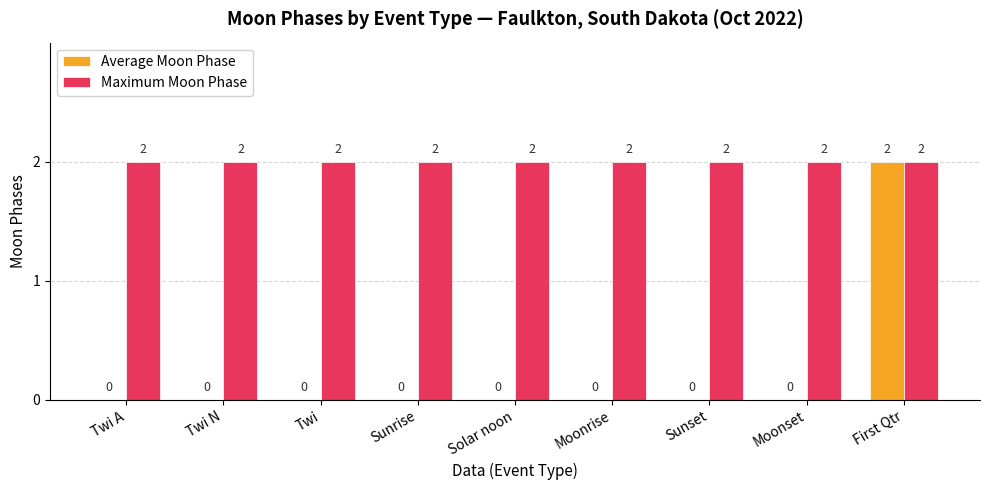

Does the chart contain stacked bars?

No